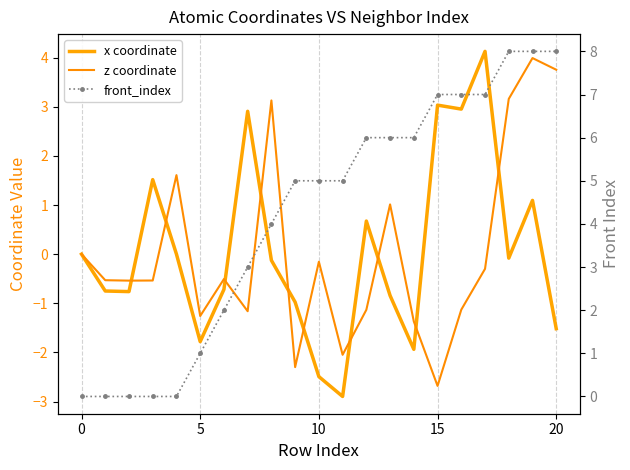

Which series ends up on top after the final intersection of front_index and x coordinate?

front_index